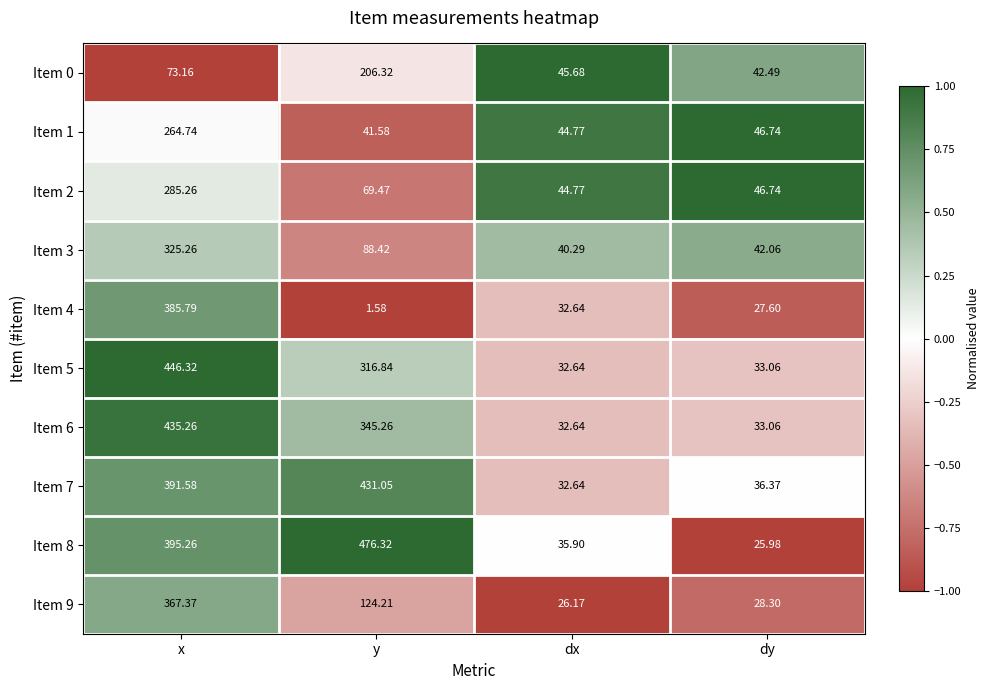

List the labels in order of Item 3 value, smallest first.

dx, dy, y, x